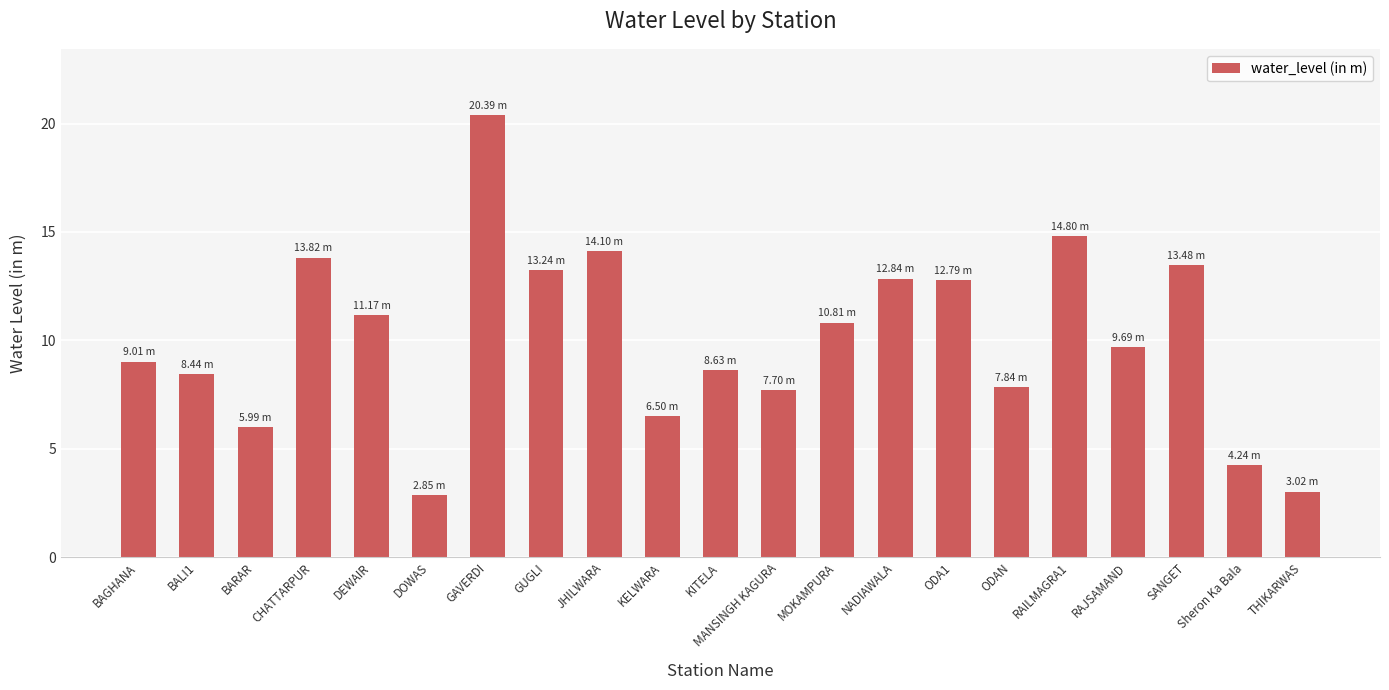

Reading right to left, what are all the values shown in this chart?

3.0	4.2	13.5	9.7	14.8	7.8	12.8	12.8	10.8	7.7	8.6	6.5	14.1	13.2	20.4	2.9	11.2	13.8	6.0	8.4	9.0